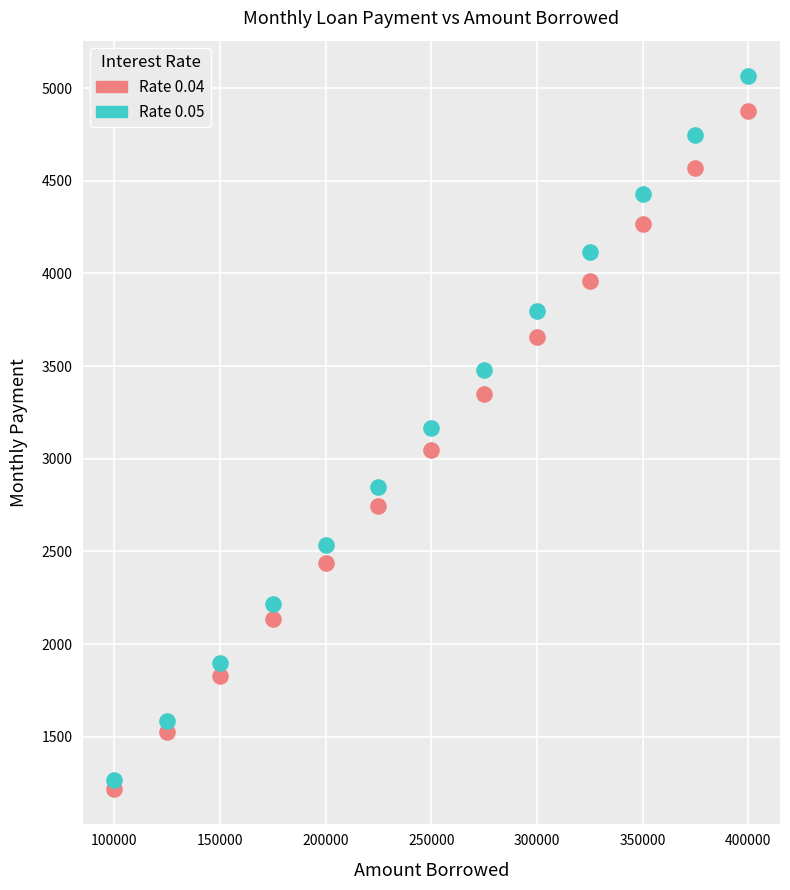

What is the X range (max minus min) for the scatter plot?

300000.0